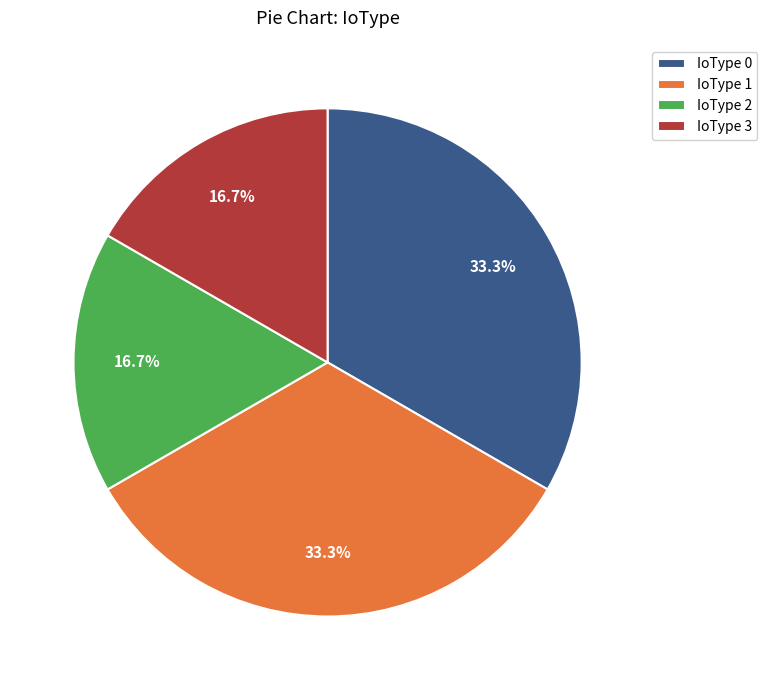

What is the ratio of the value at IoType 0 to the value at IoType 3?

2.0